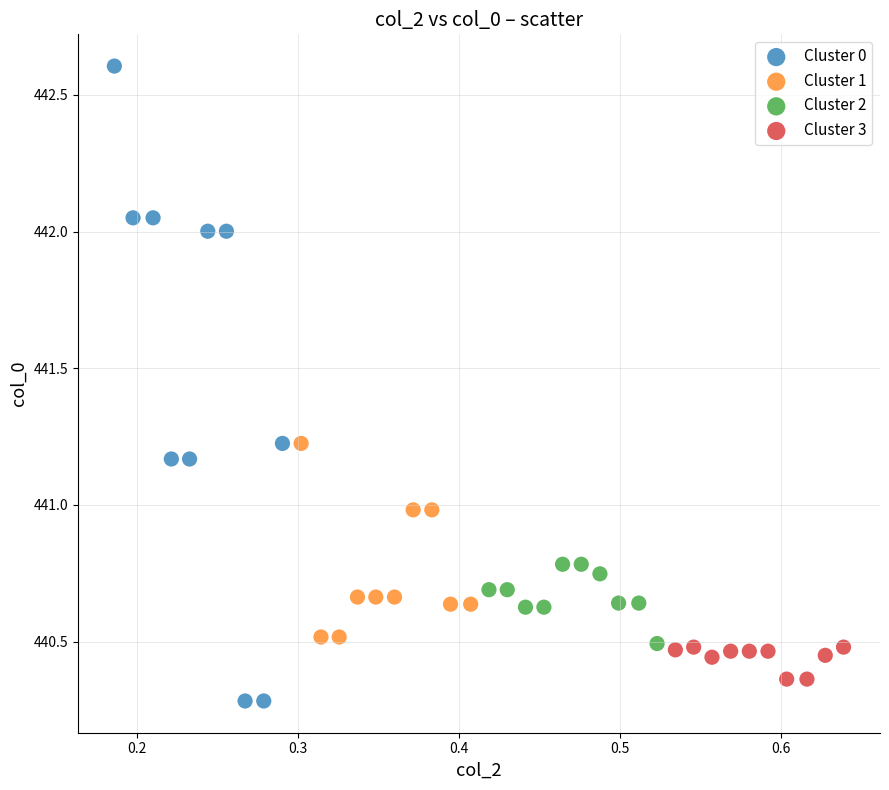

Which series reaches the maximum Y coordinate?

Cluster 0